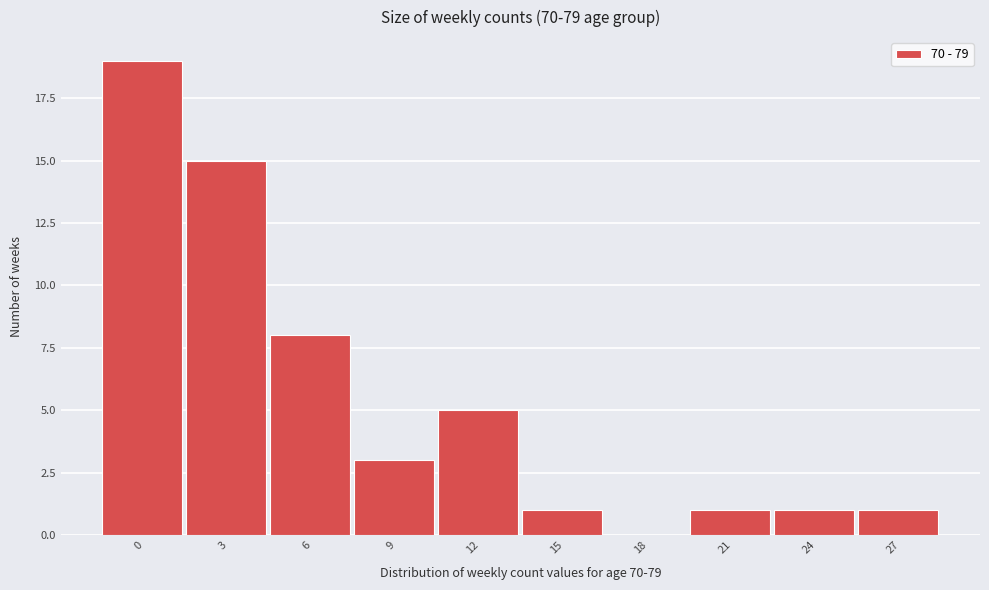

Reading left to right, extract all data points from this chart.

0=19	3=15	6=8	9=3	12=5	15=1	18=0	21=1	24=1	27=1